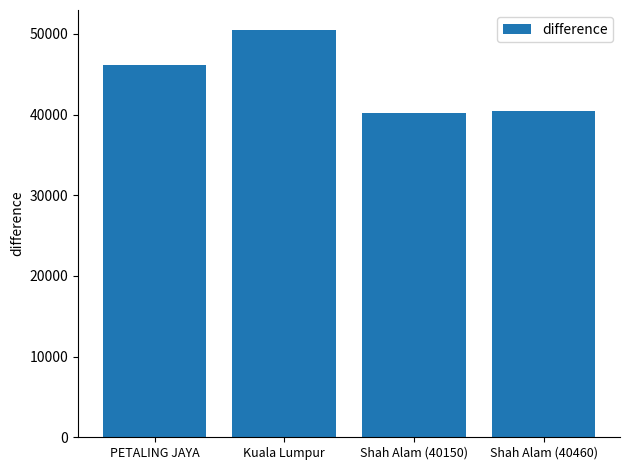

What is the difference between the second highest and second lowest values?

5640